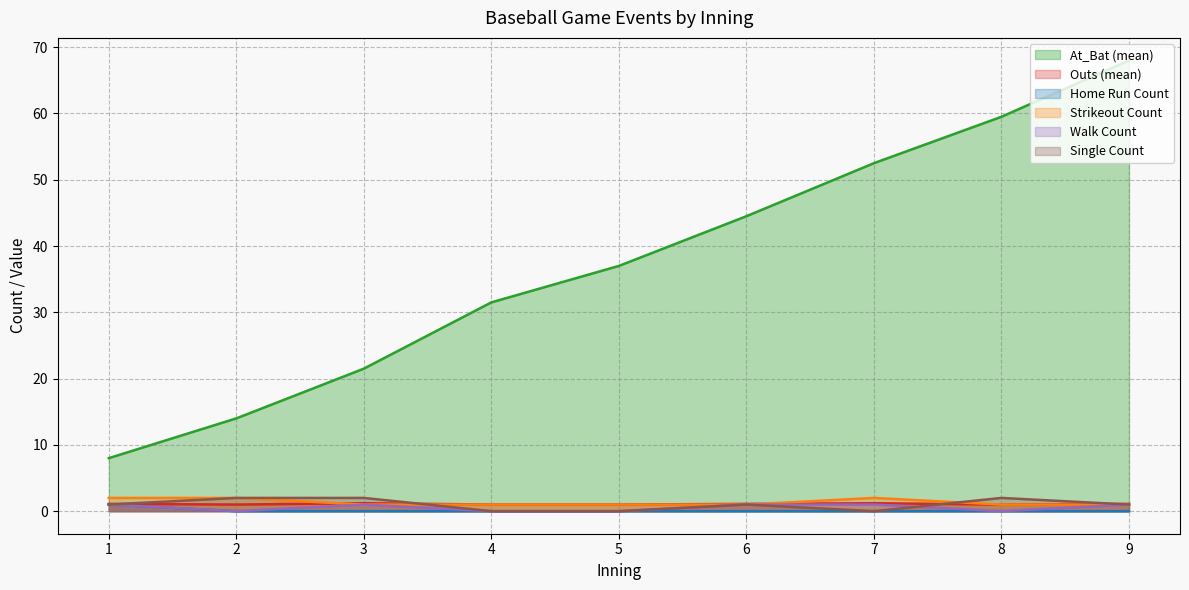

What is the difference between the second highest and minimum values in the Walk Count series?

1.0